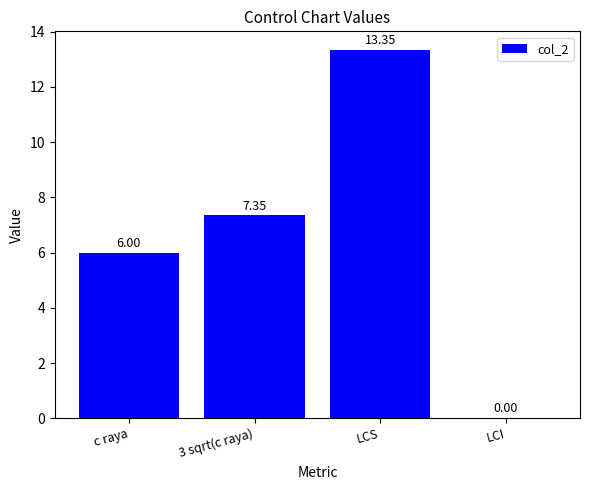

What is the change in value from c raya to 3 sqrt(c raya)?

+1.3